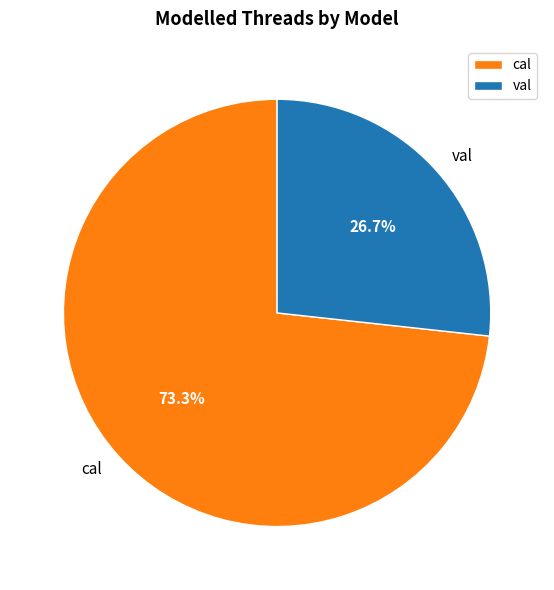

Combined, what portion of the pie is cal and val?

100.0%